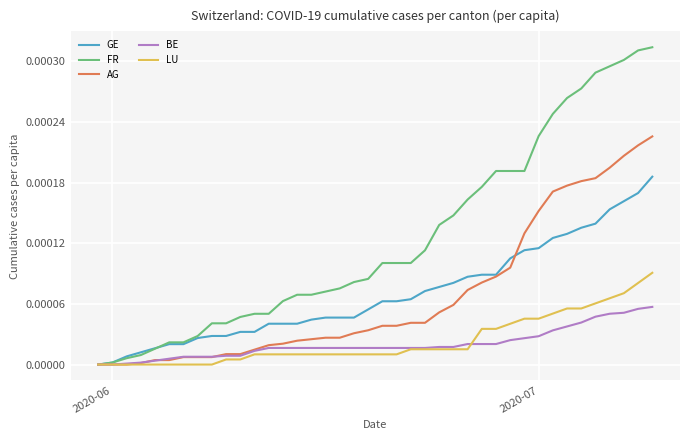

Rank the series by their maximum value, from lowest to highest.

BE, LU, GE, AG, FR